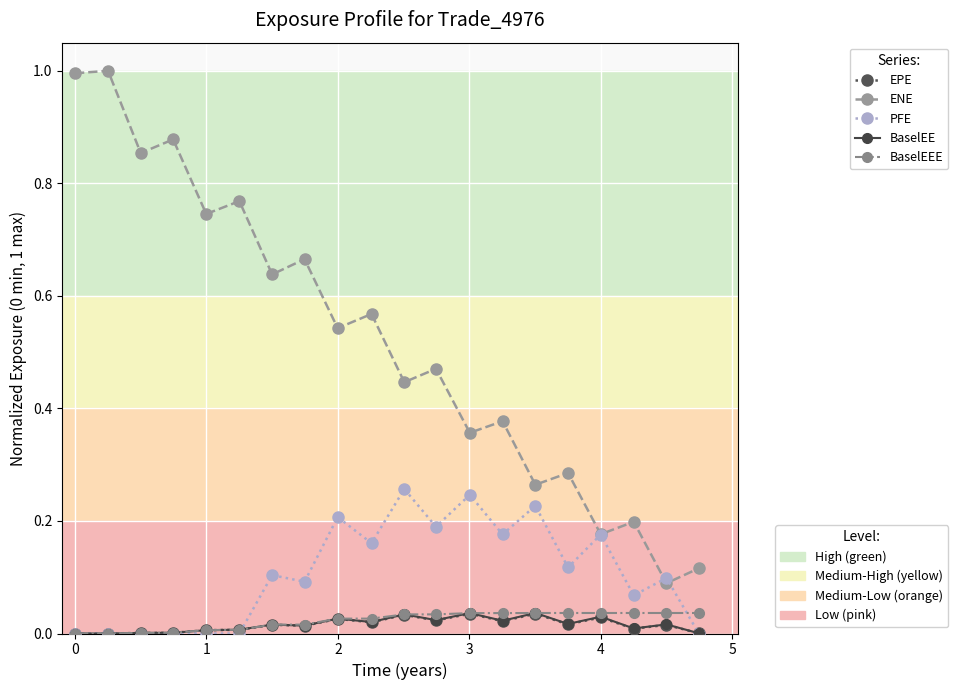

What is the maximum value shown in the chart?

1.0